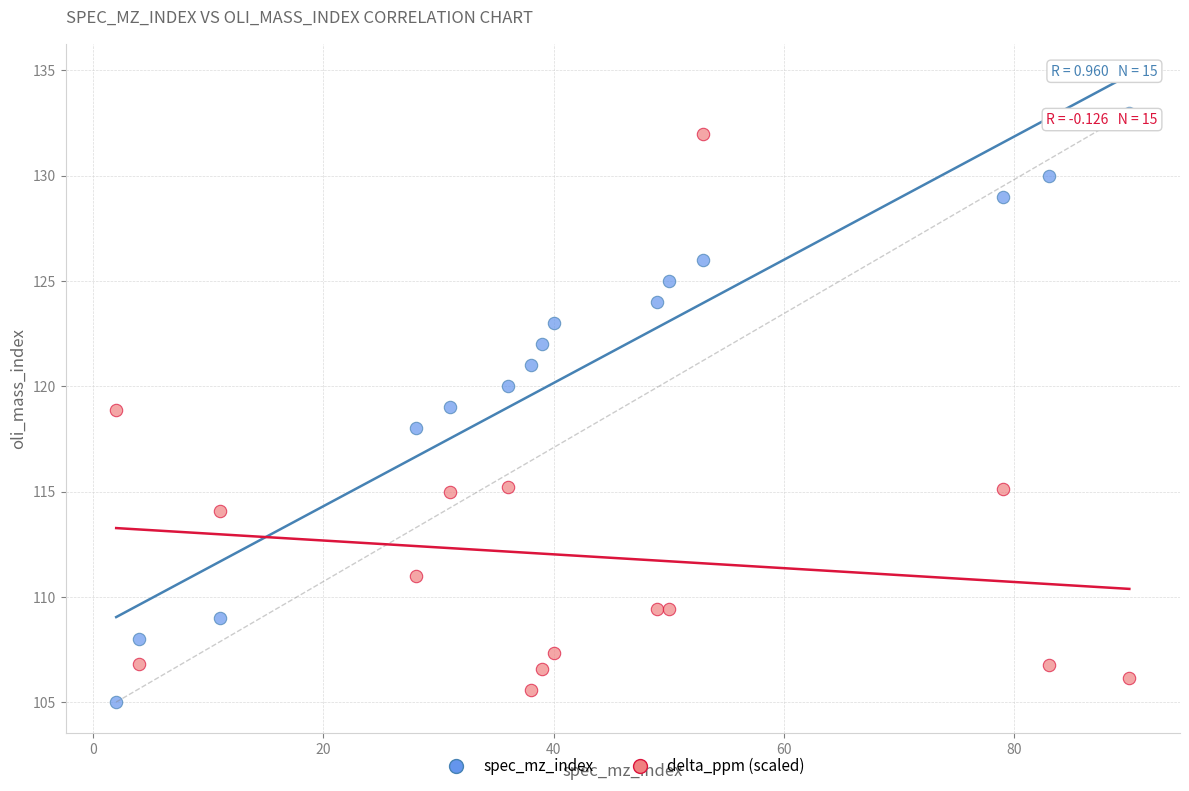

Across all data points, what is the range of X values (max minus min)?

88.0